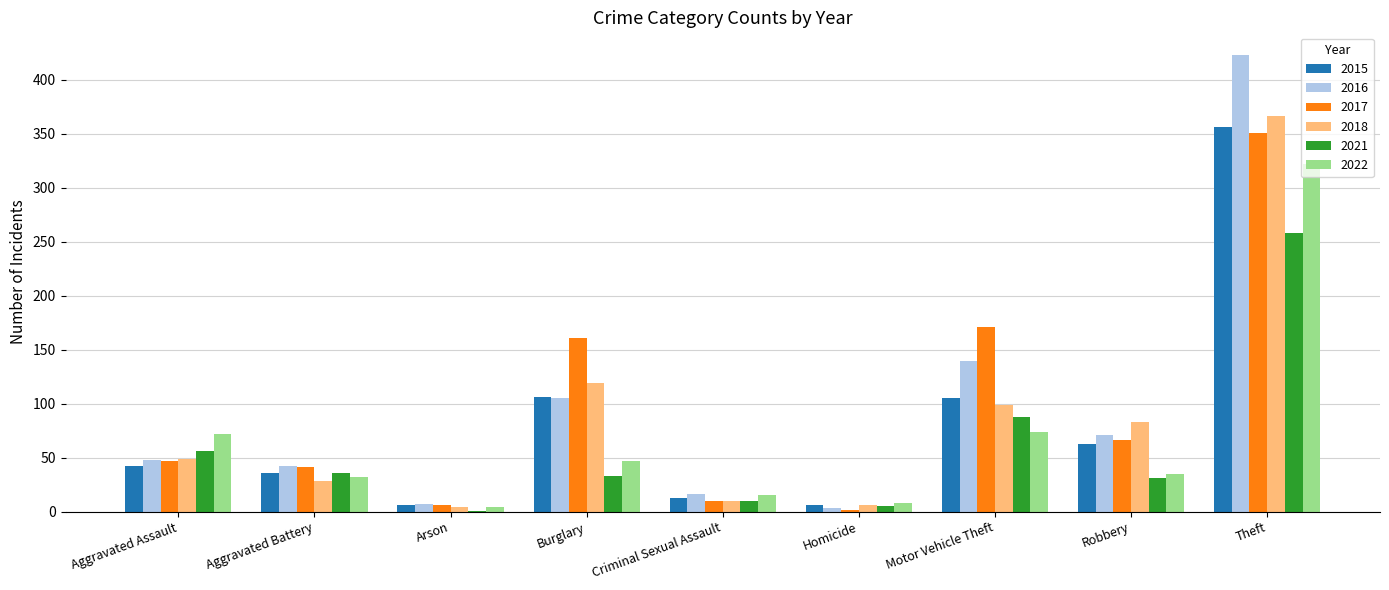

What is the sum of all 2017 values?

855